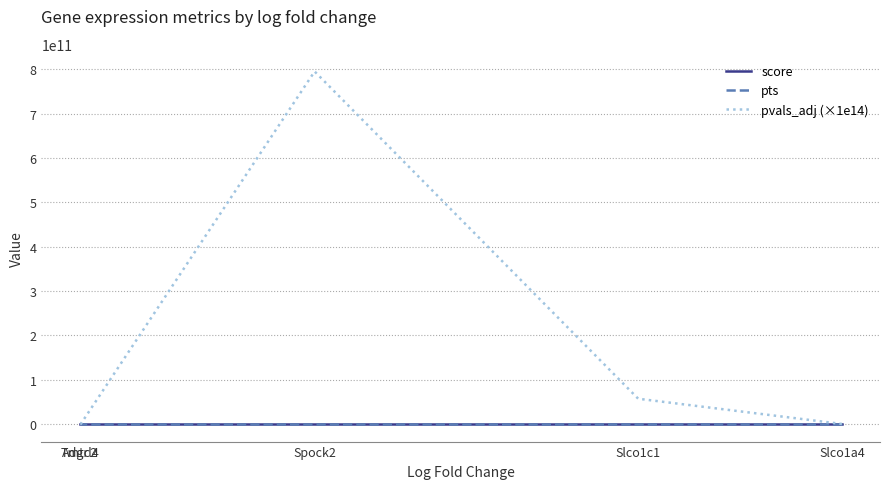

How many data points does each series have?

5